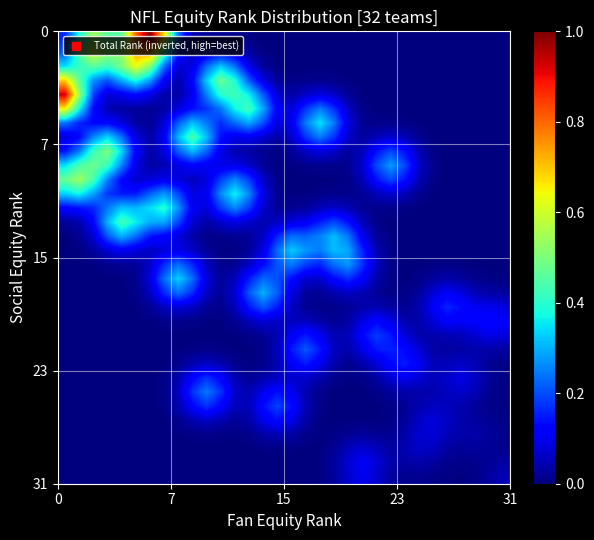

At how many categories does at least one series exceed 0?

32